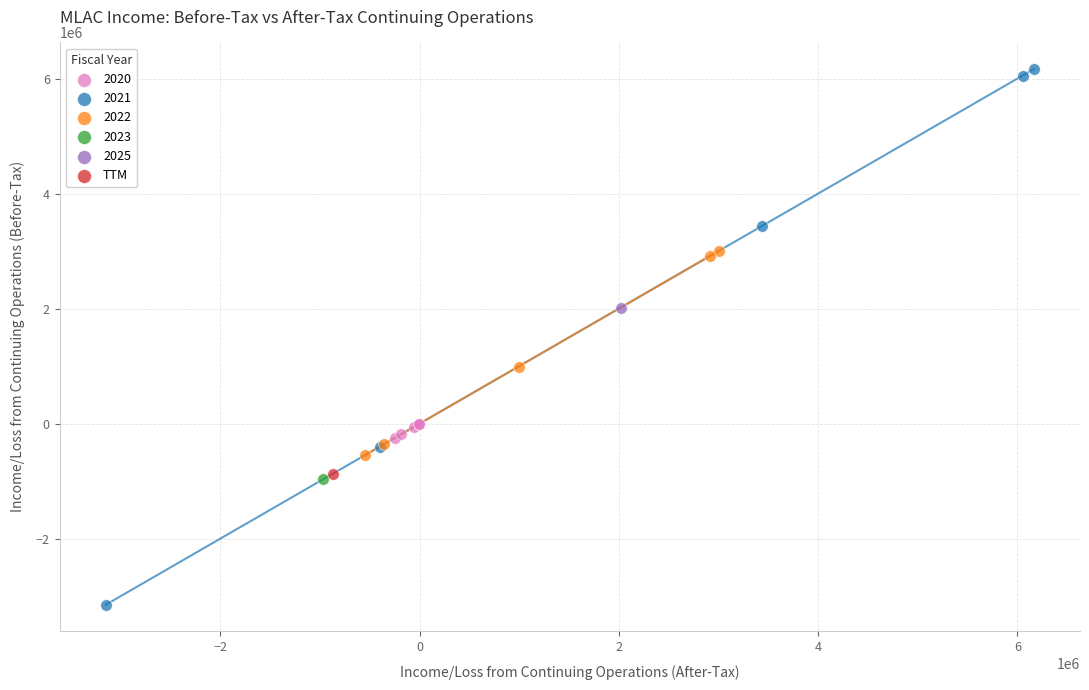

Which series contains the lowest Y value?

2021